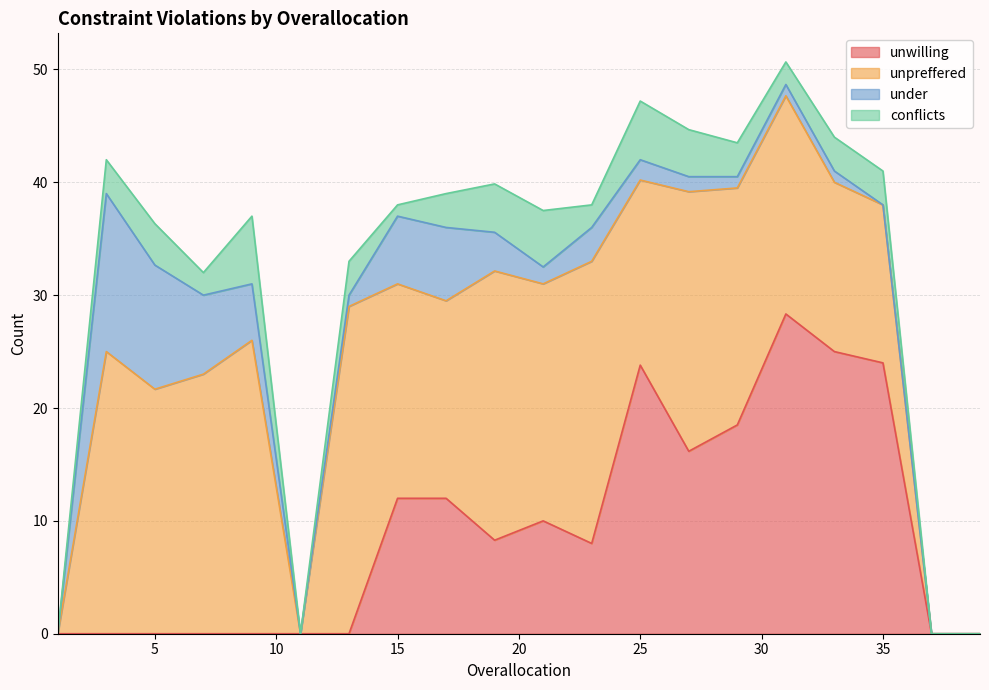

What is the total value across all series at 5?

36.3